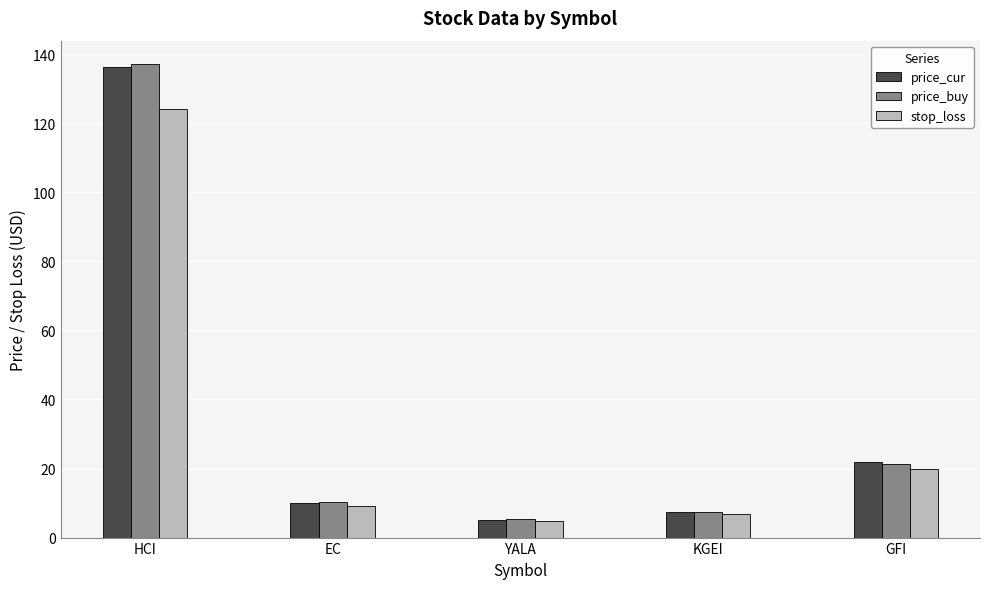

Which series changed the most between KGEI and GFI?

price_cur